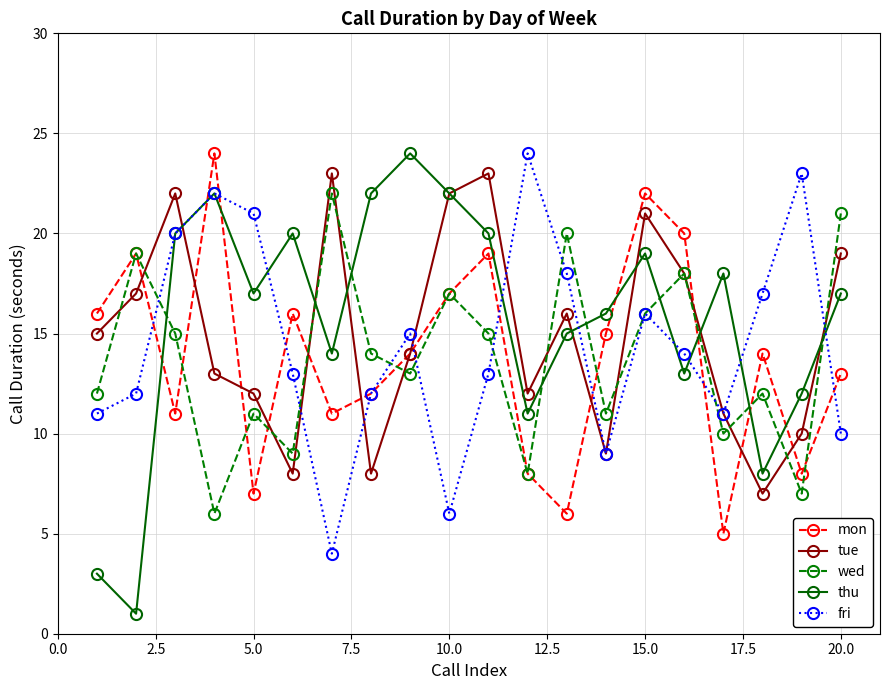

Reading right to left, extract all data points from this chart.

mon: 13	8	14	5	20	22	15	6	8	19	17	14	12	11	16	7	24	11	19	16
tue: 19	10	7	11	18	21	9	16	12	23	22	14	8	23	8	12	13	22	17	15
wed: 21	7	12	10	18	16	11	20	8	15	17	13	14	22	9	11	6	15	19	12
thu: 17	12	8	18	13	19	16	15	11	20	22	24	22	14	20	17	22	20	1	3
fri: 10	23	17	11	14	16	9	18	24	13	6	15	12	4	13	21	22	20	12	11